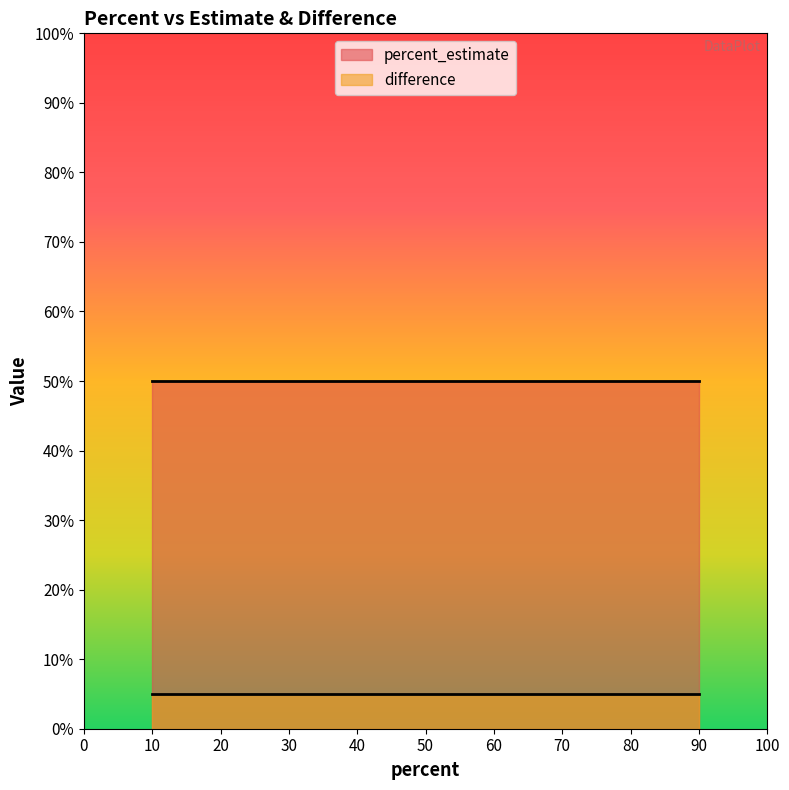

Rank the categories by difference value from lowest to highest.

10, 10, 90, 90